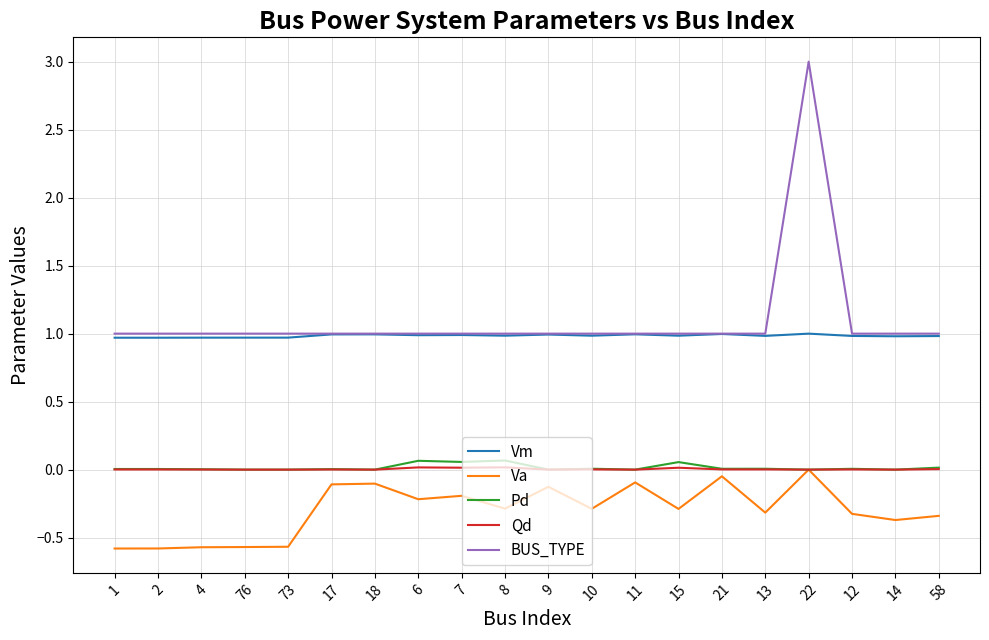

What is the spread (max minus min) of values at 6?

1.2